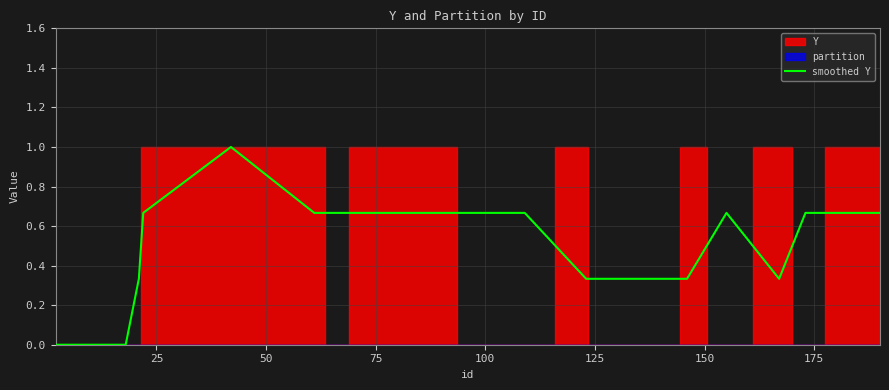

What is the highest value of the smoothed Y series?

1.0